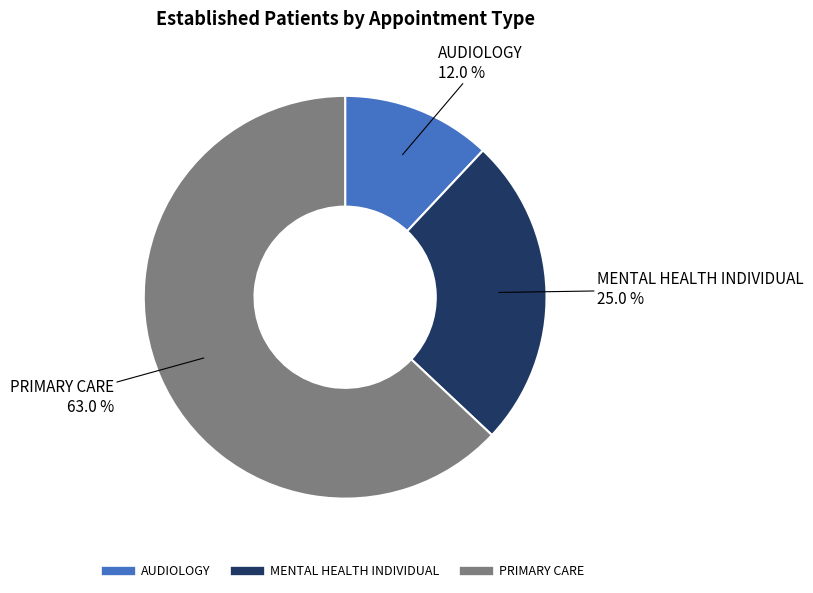

Which category has the biggest portion of the pie?

PRIMARY CARE